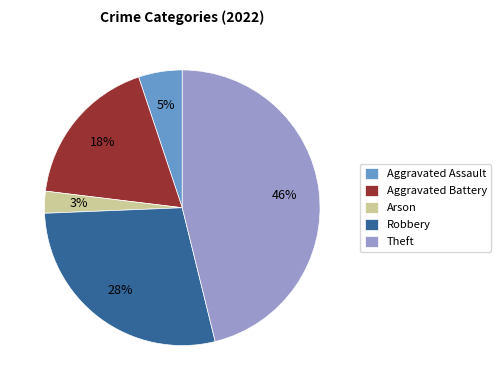

True or false: Theft accounts for 46% of the total.

True